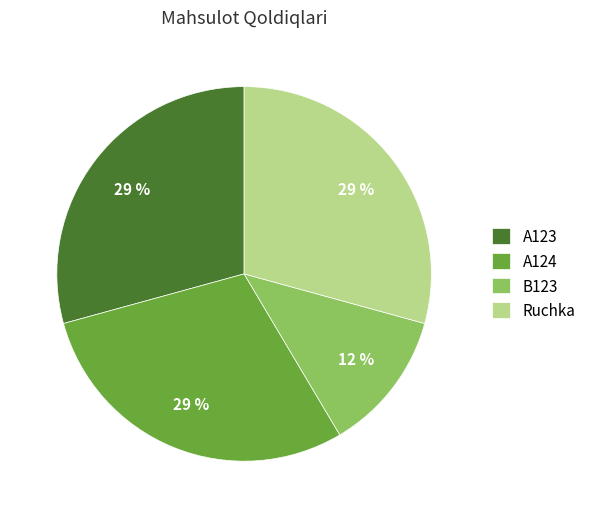

The A124 slice represents 44% of the pie. True or false?

False